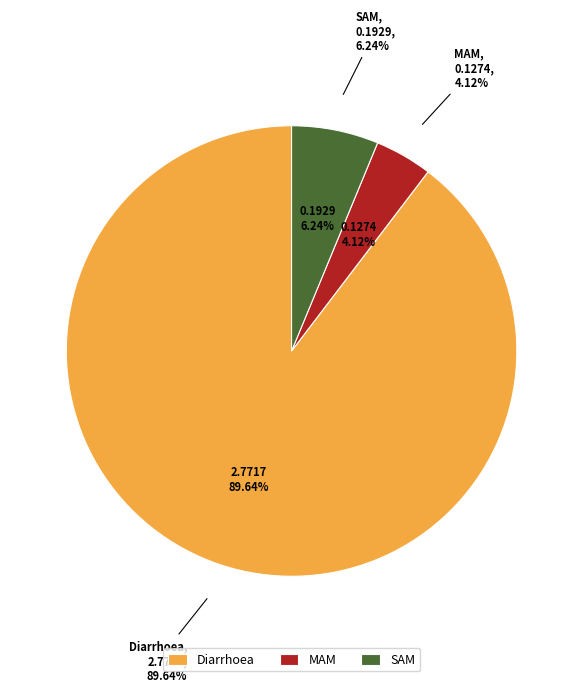

To the nearest percent, what is the difference between the largest and smallest slice percentages?

86%